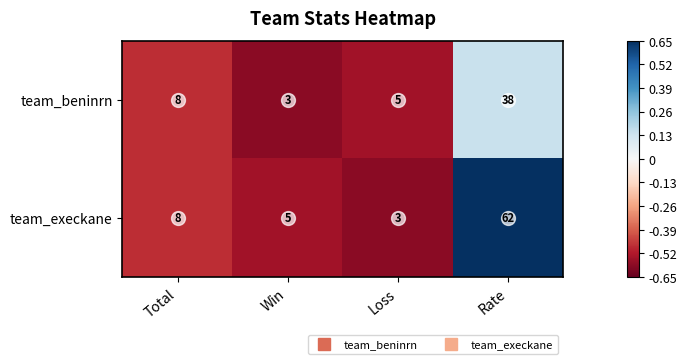

The value of team_execkane at Loss is 1. True or false?

False